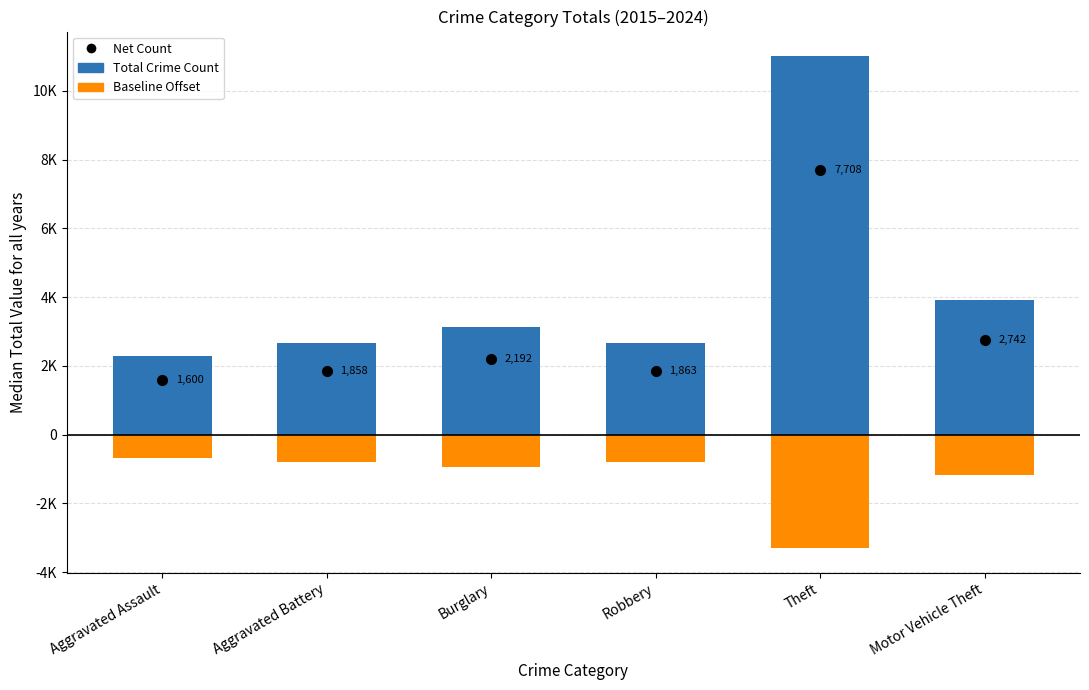

Which category has the lowest value in the Baseline Offset series?

Theft